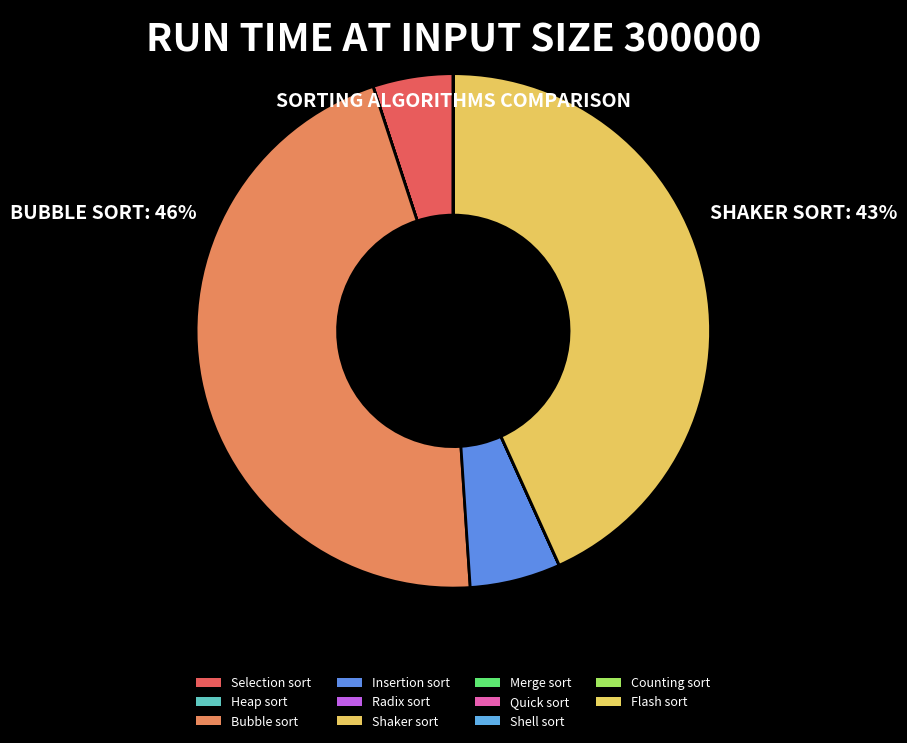

Approximately how many times larger is the value at Selection sort compared to Quick sort?

5630.2